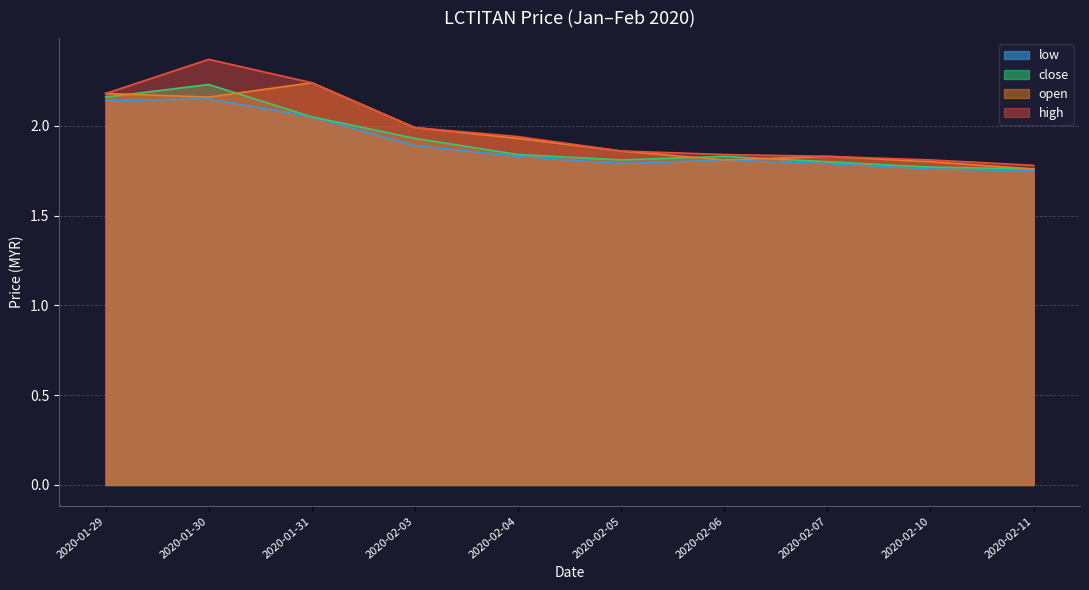

Where is the first local minimum for low?

2020-02-05